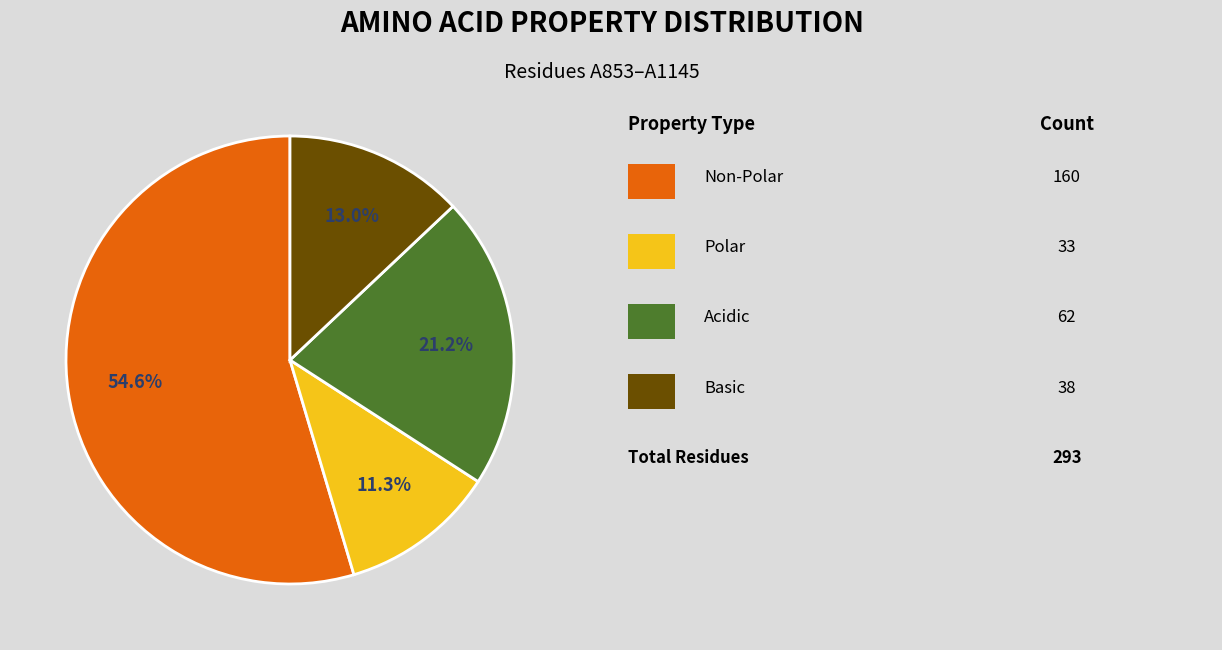

Does any single category account for the majority?

Yes